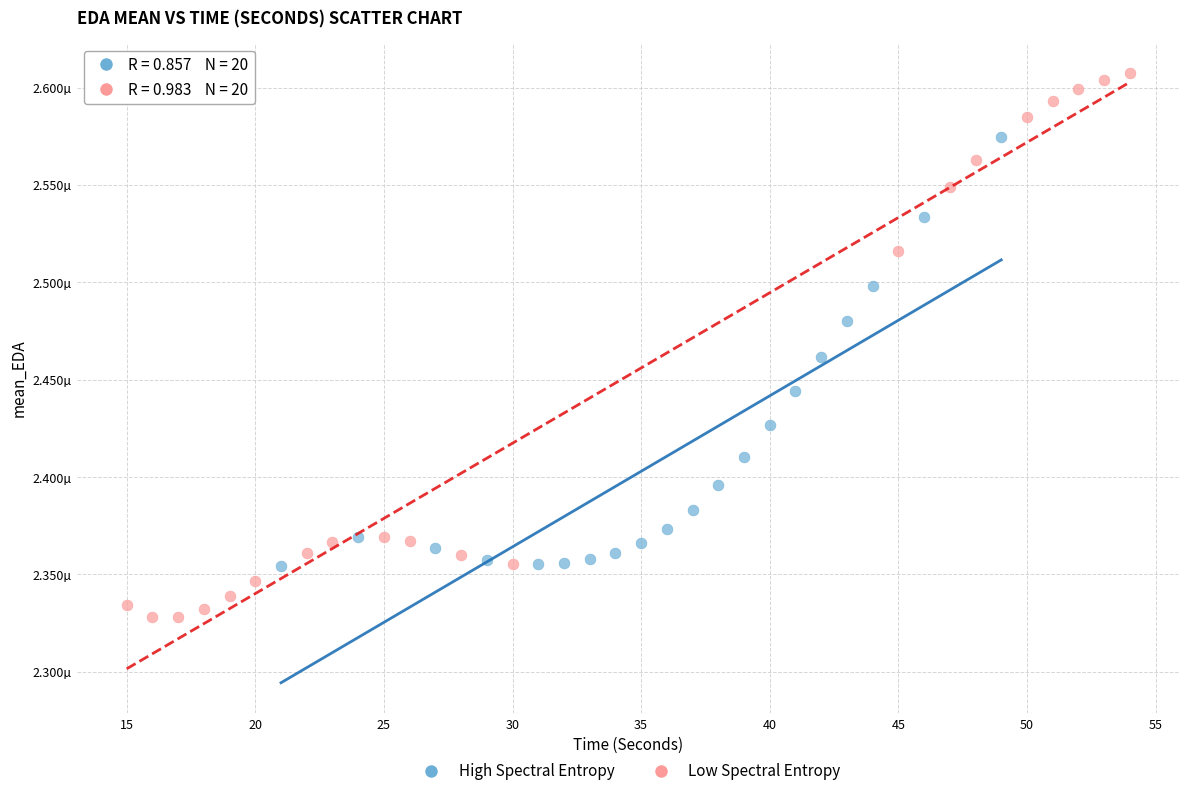

Which series has the largest Y range (max minus min)?

Low Spectral Entropy